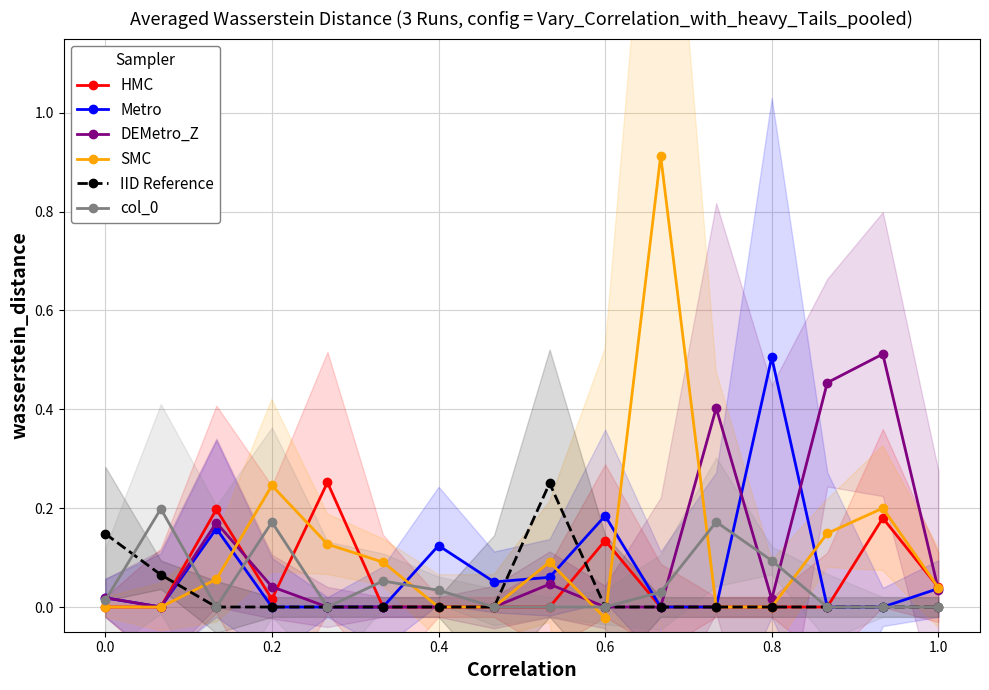

Is it true that DEMetro_Z equals 0.2 at 0.6?

False